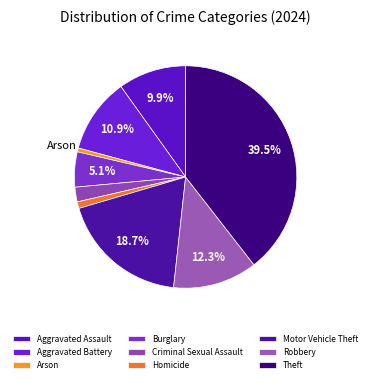

Combined, do Arson and Aggravated Battery account for over 50%?

No